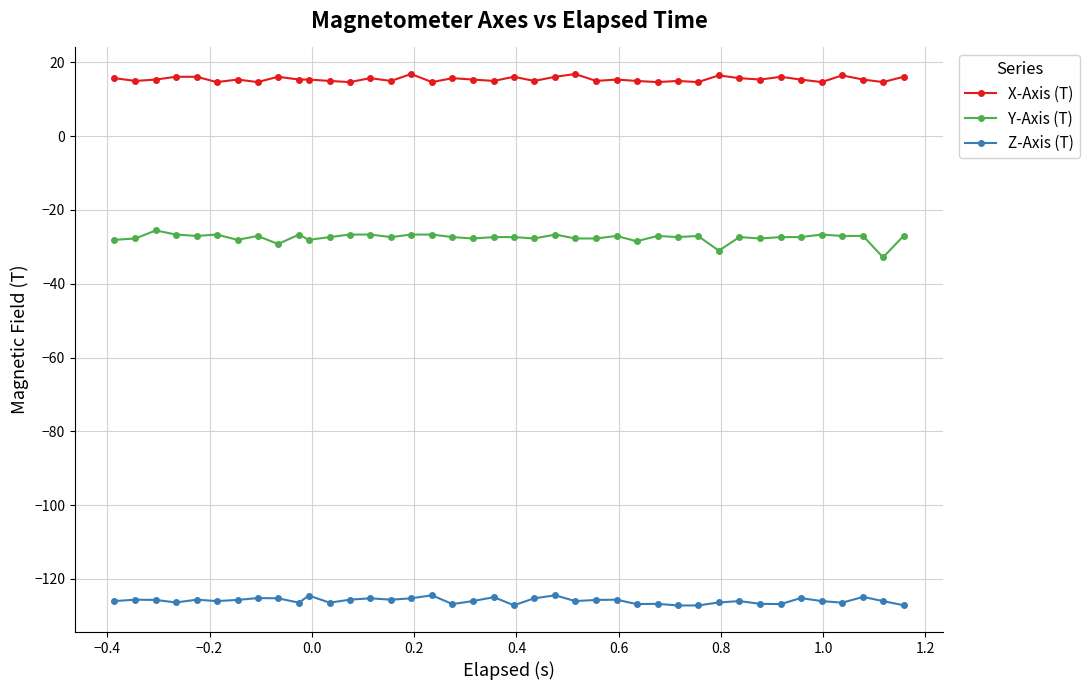

What is the value of the Y-Axis (T) point at the 11th from the left?

-28.1